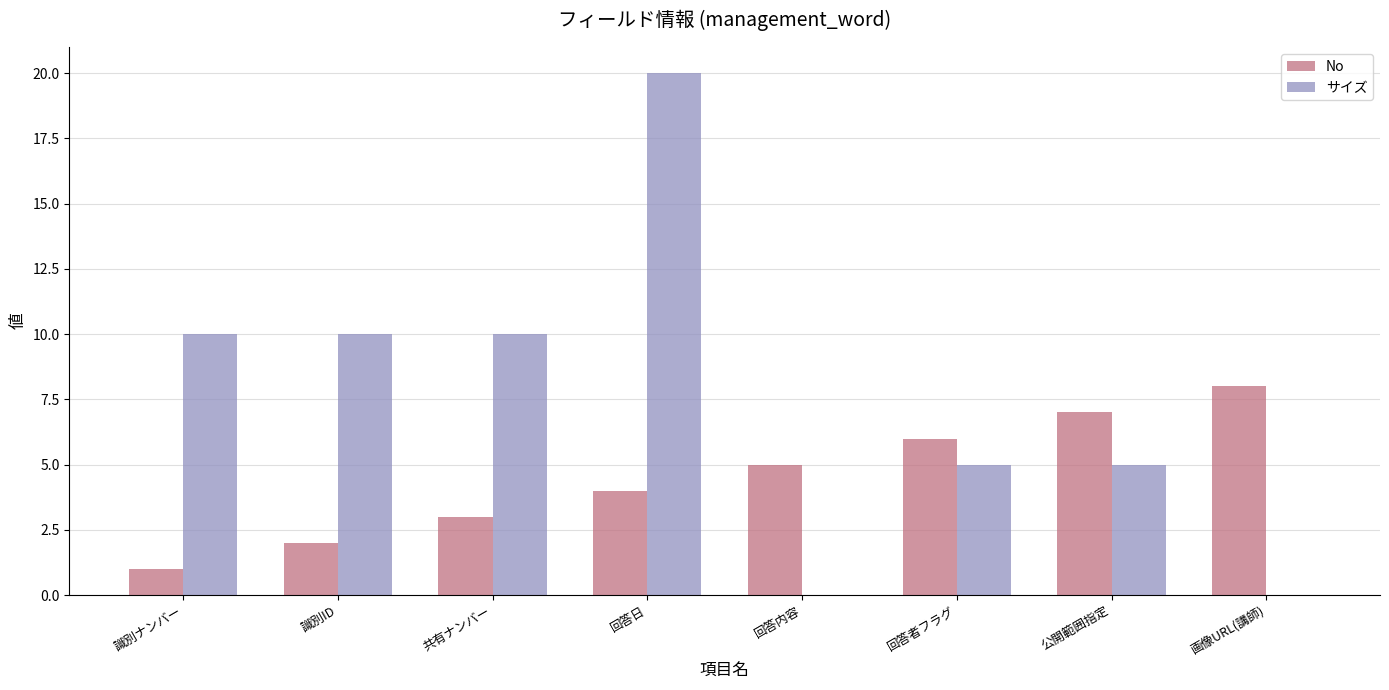

What is the spread (max minus min) of values at 回答内容?

5